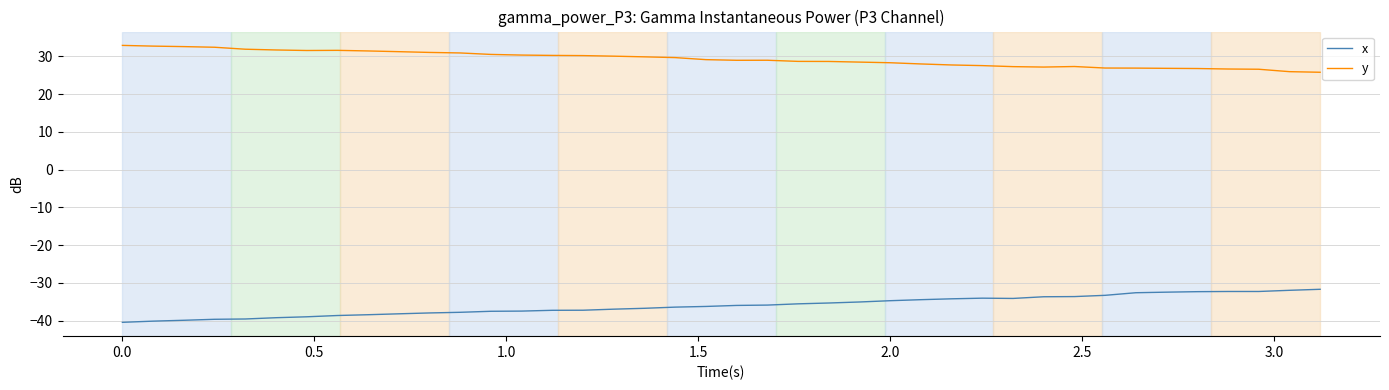

Rank the series by their maximum value, from lowest to highest.

x, y